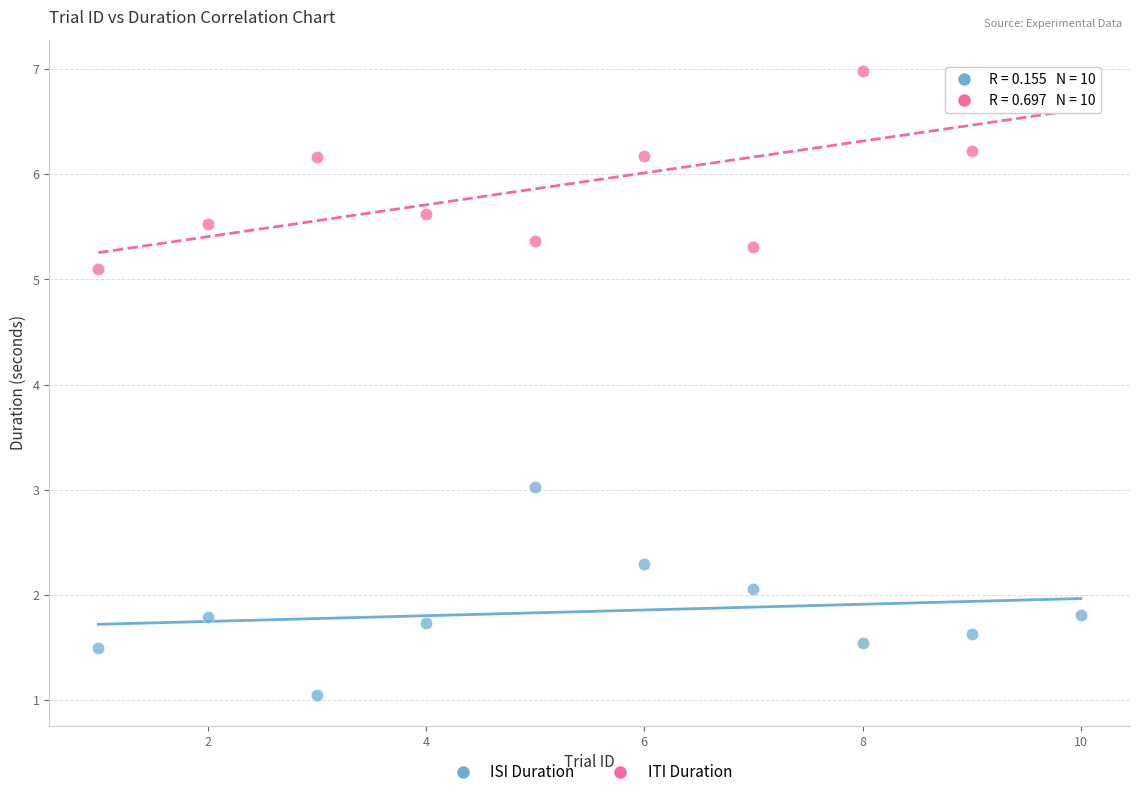

Which series contains the highest Y value?

ITI Duration